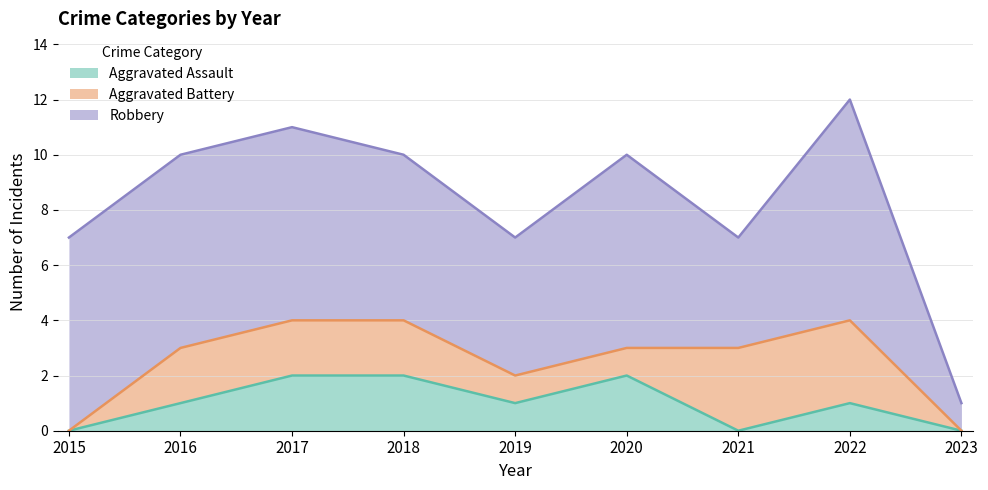

Between 2022 and 2016, which is larger?

2022